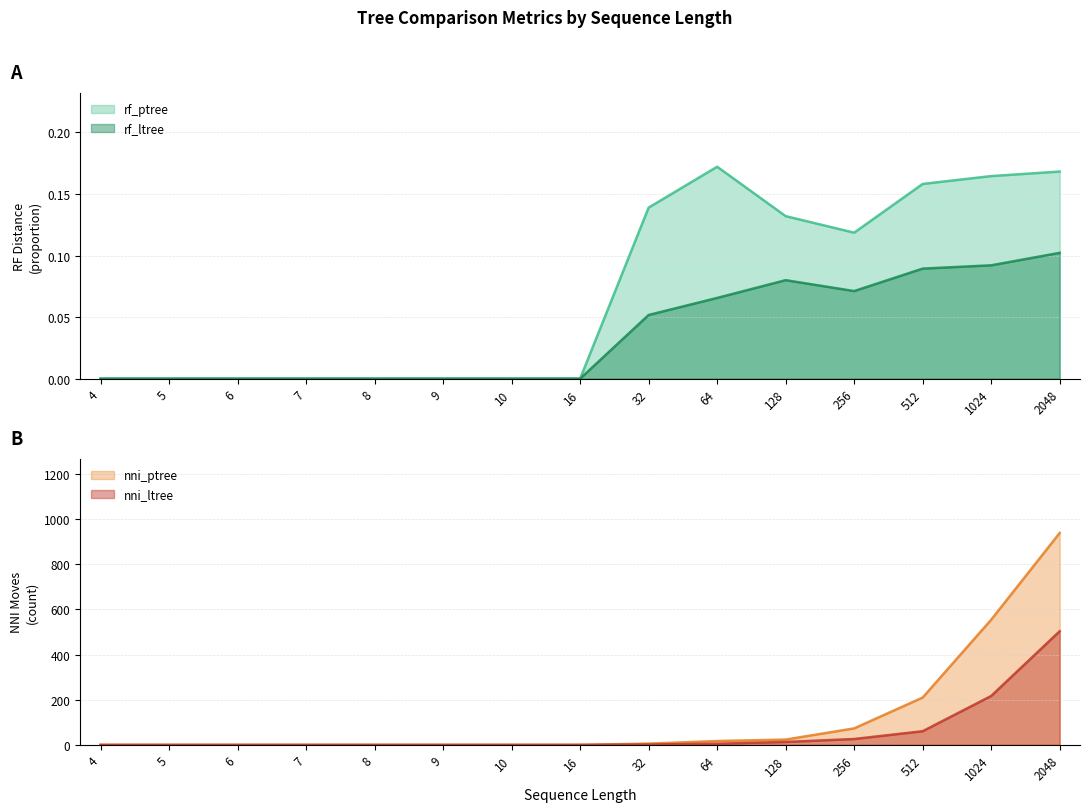

How many categories are shown in the chart?

15